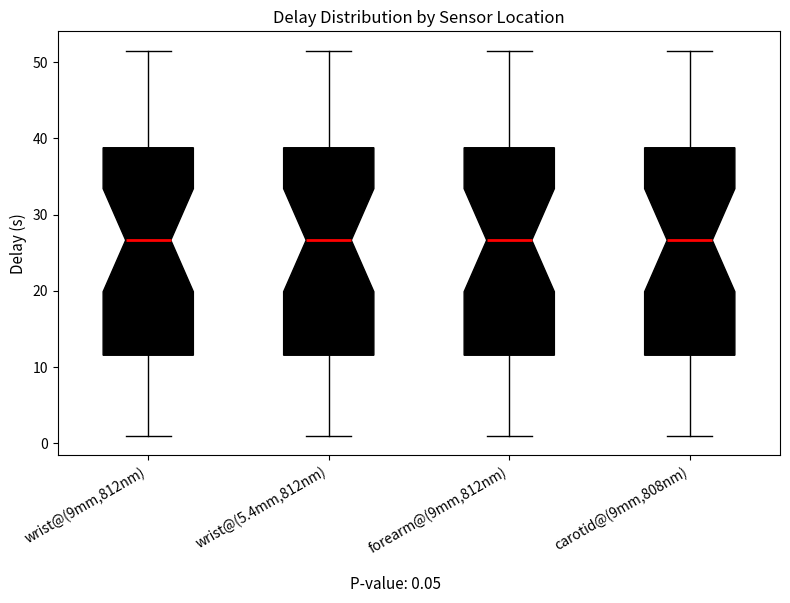

Where does the lower whisker of the box for carotid@(9mm,808nm) end on the y-axis? The values are not printed on the chart, so give them approximately, as read against the axis.

1